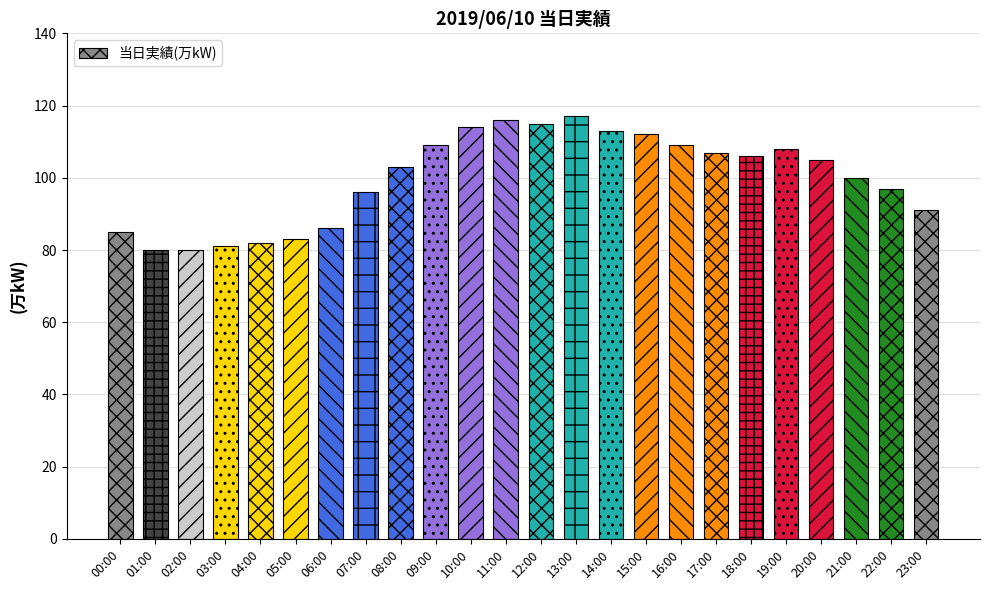

What position from the left is 18:00?

19